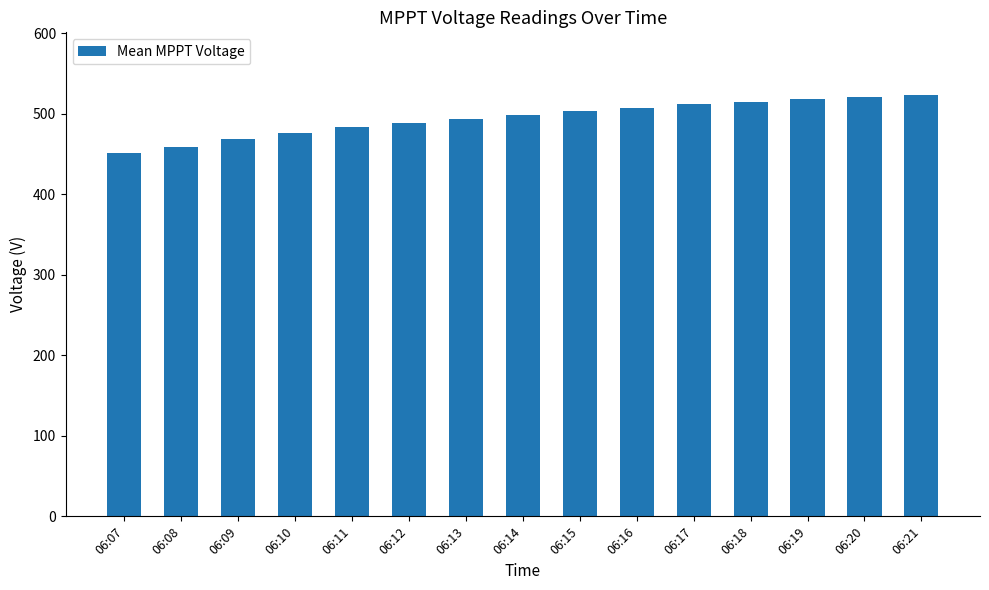

What is the greatest value displayed?

522.5